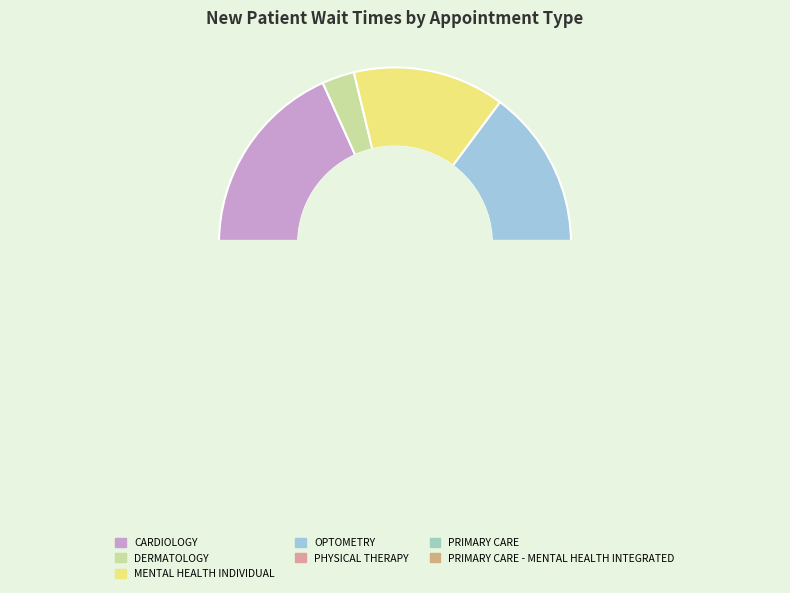

Count the number of slices in the pie.

7